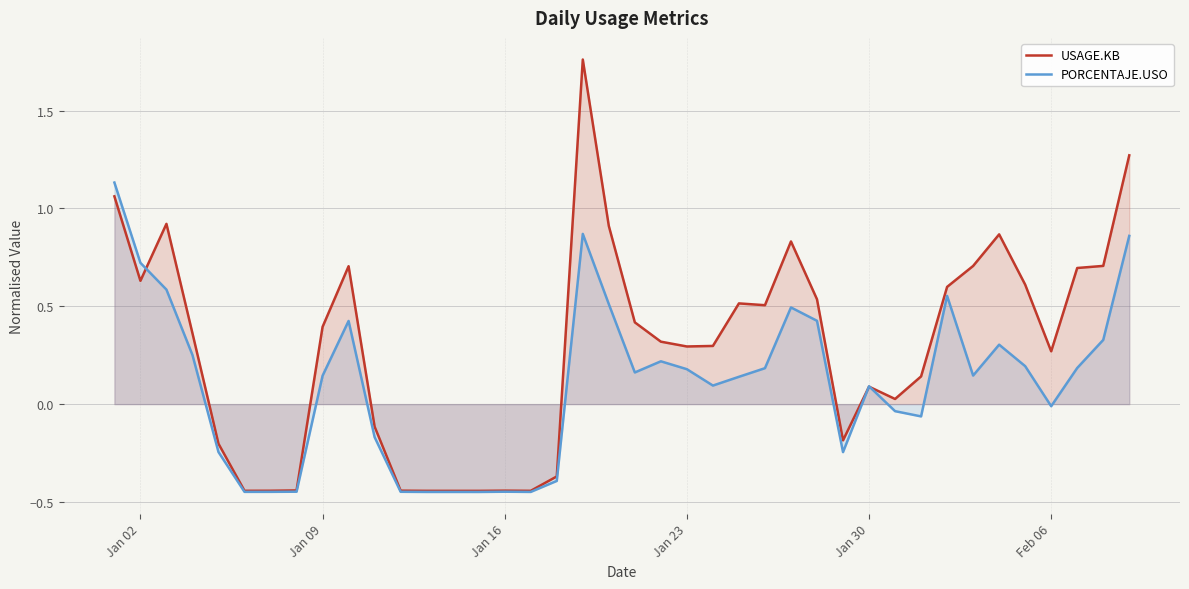

True or false: PORCENTAJE.USO has more than 1 interior local peaks.

True